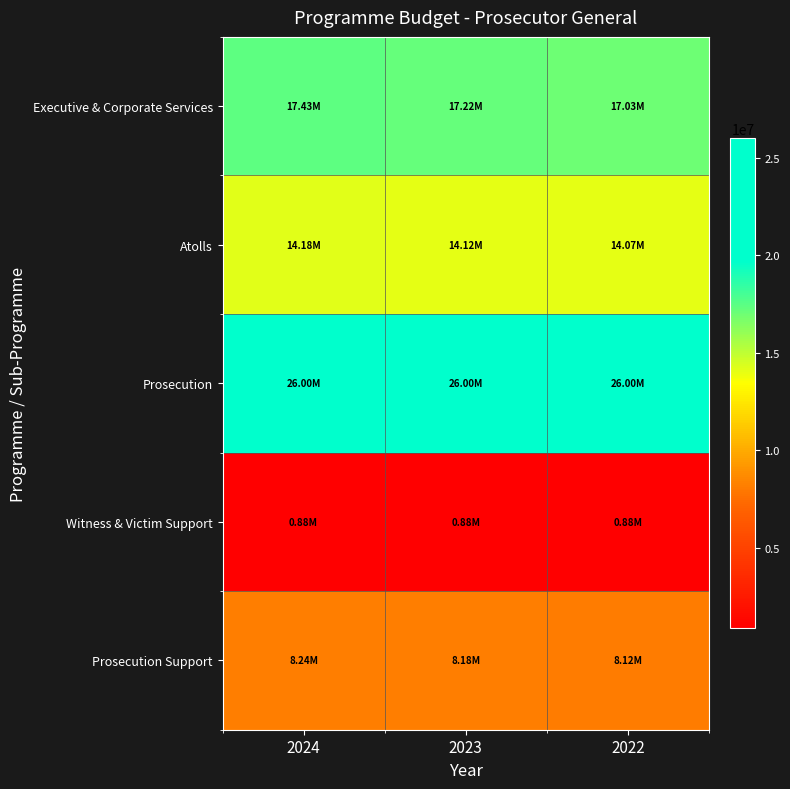

Between 2024 and 2023, which series saw the biggest shift?

Executive & Corporate Services